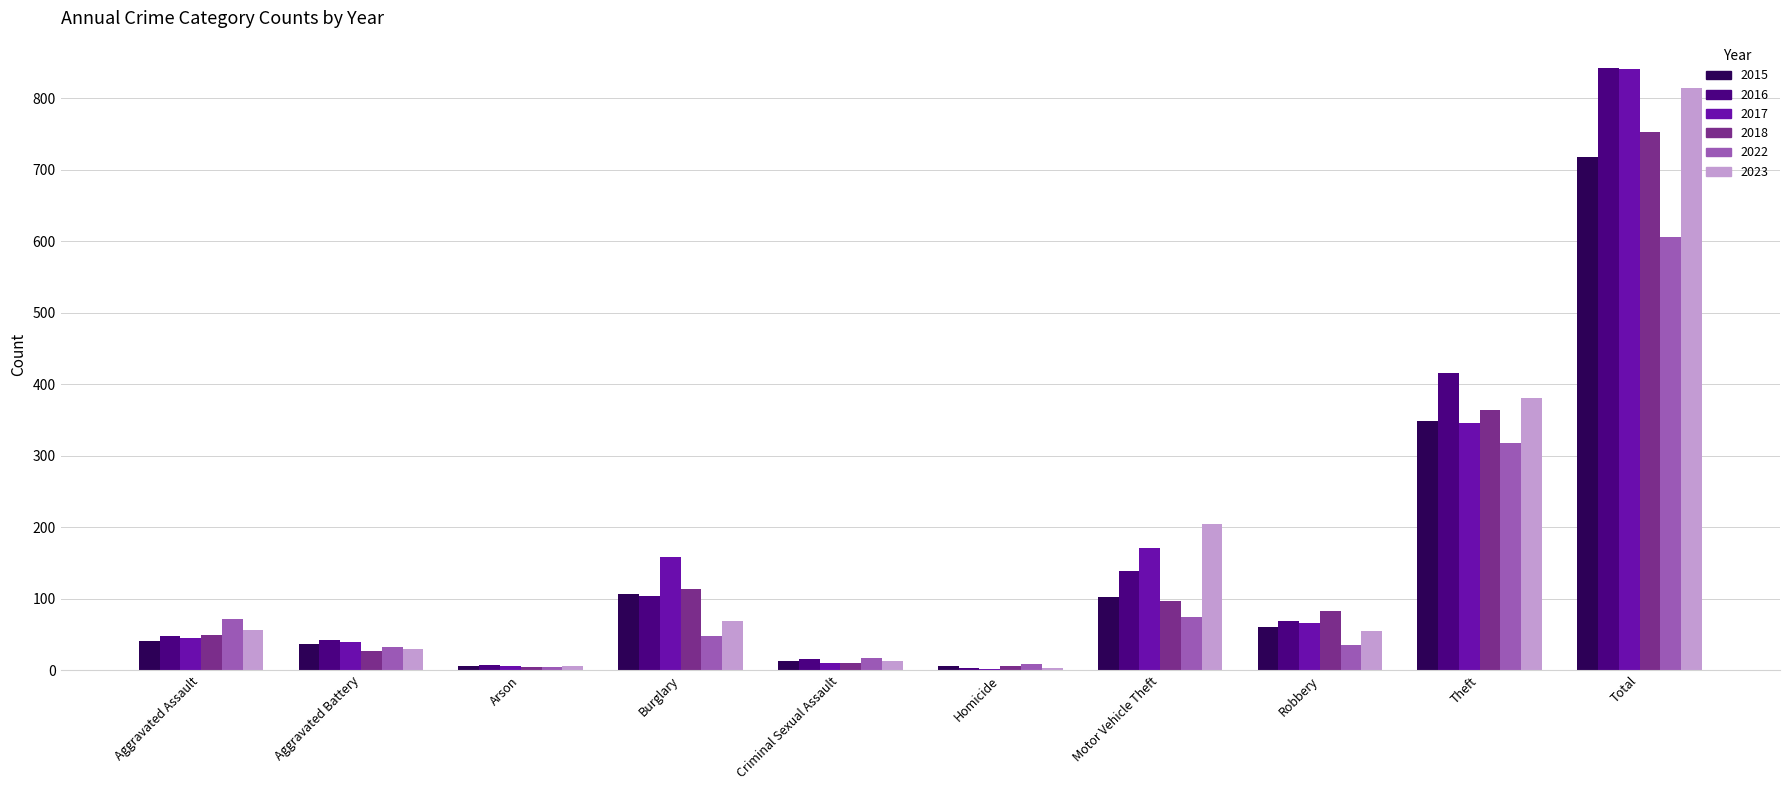

The value of 2017 at Total is 841. True or false?

True